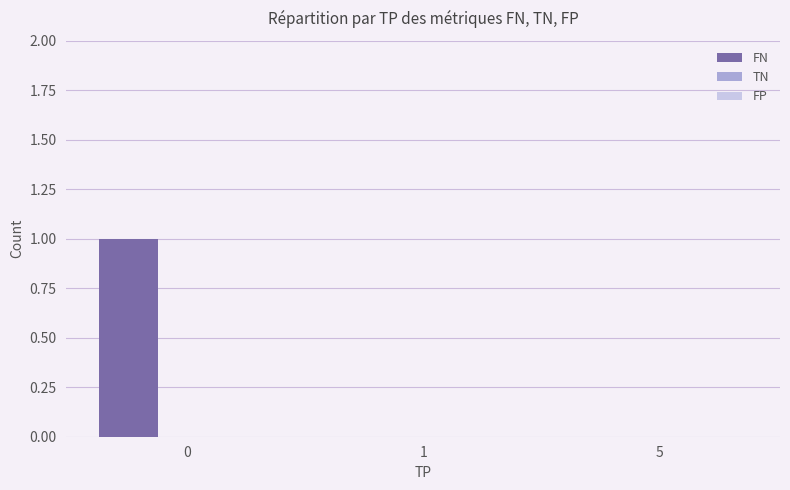

The value at 0 is 0. True or false?

False